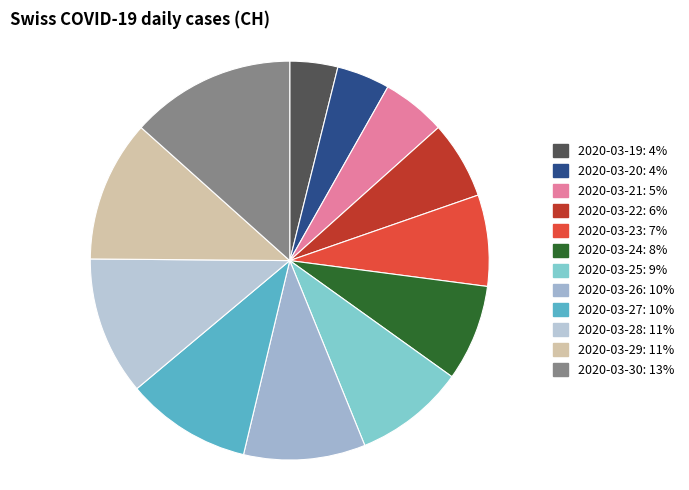

What is the change in value from 2020-03-19 to 2020-03-24?

+75